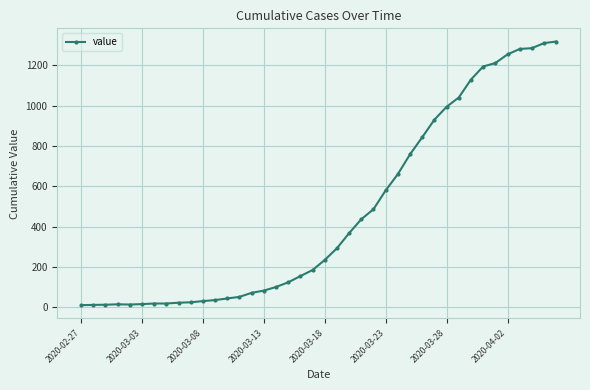

What is the maximum value shown in the chart?

1318